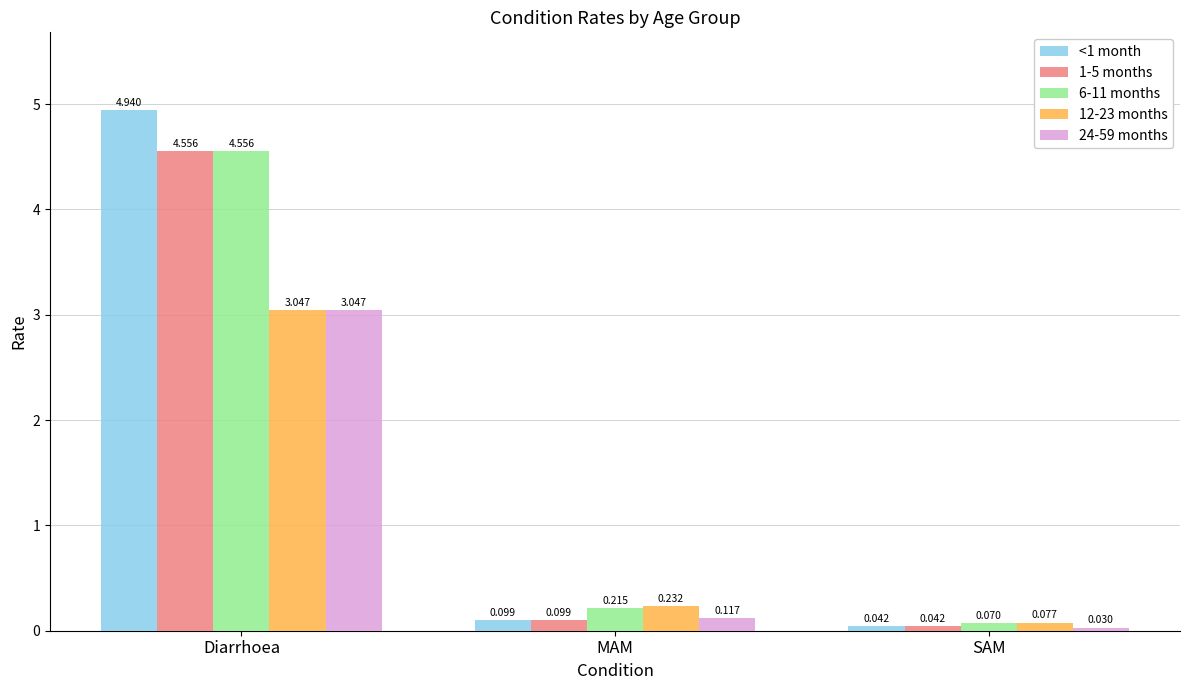

At which category is the sum across all series the highest?

Diarrhoea